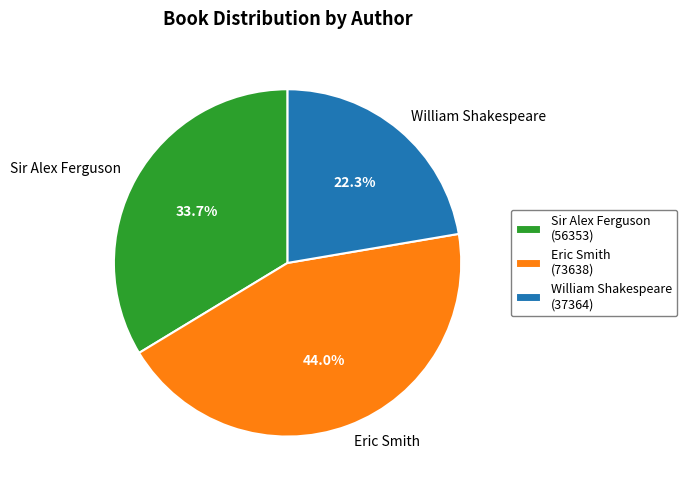

Which slice is the smallest?

William Shakespeare